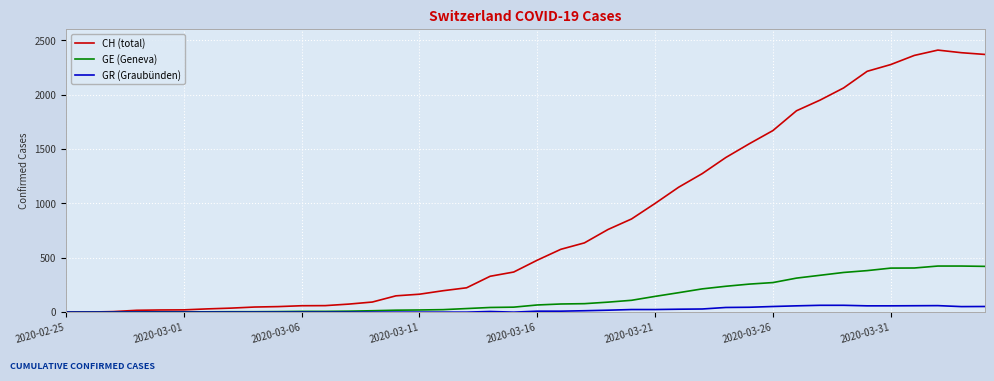

What is the maximum value shown in the chart?

2410